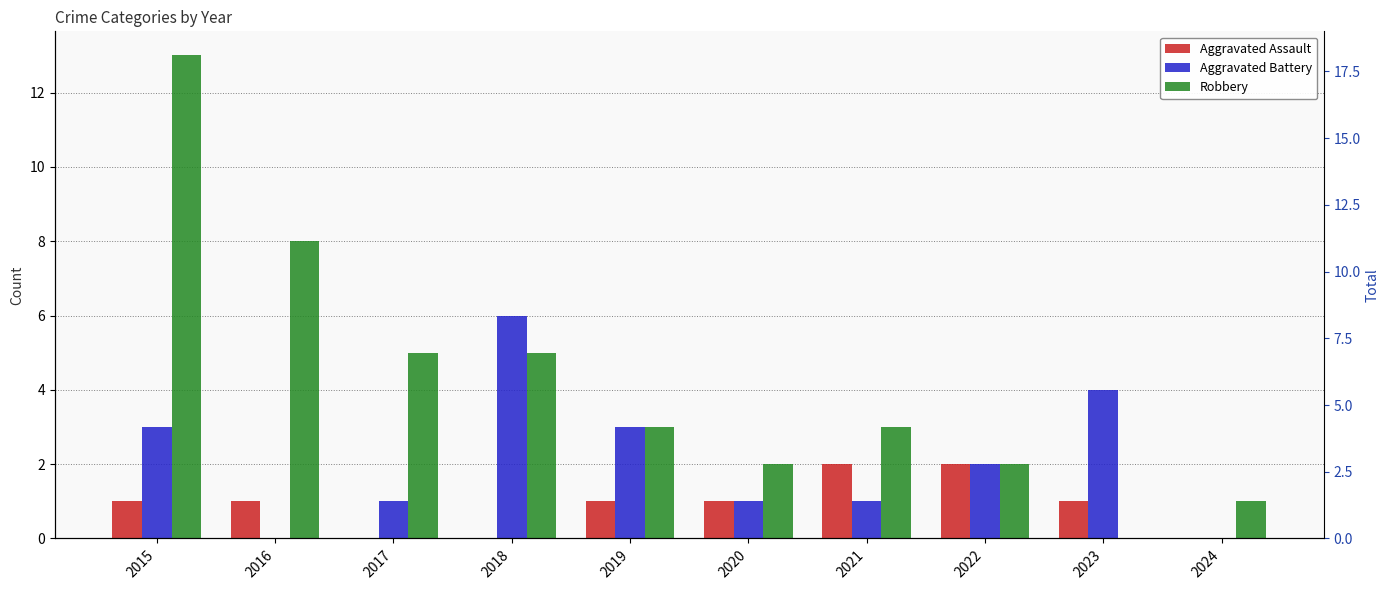

What is the sum of all Robbery values?

42